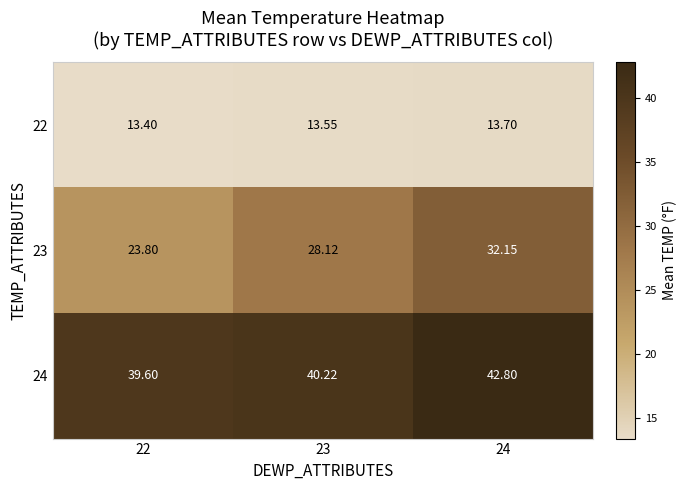

Which series has the largest total across all categories?

24